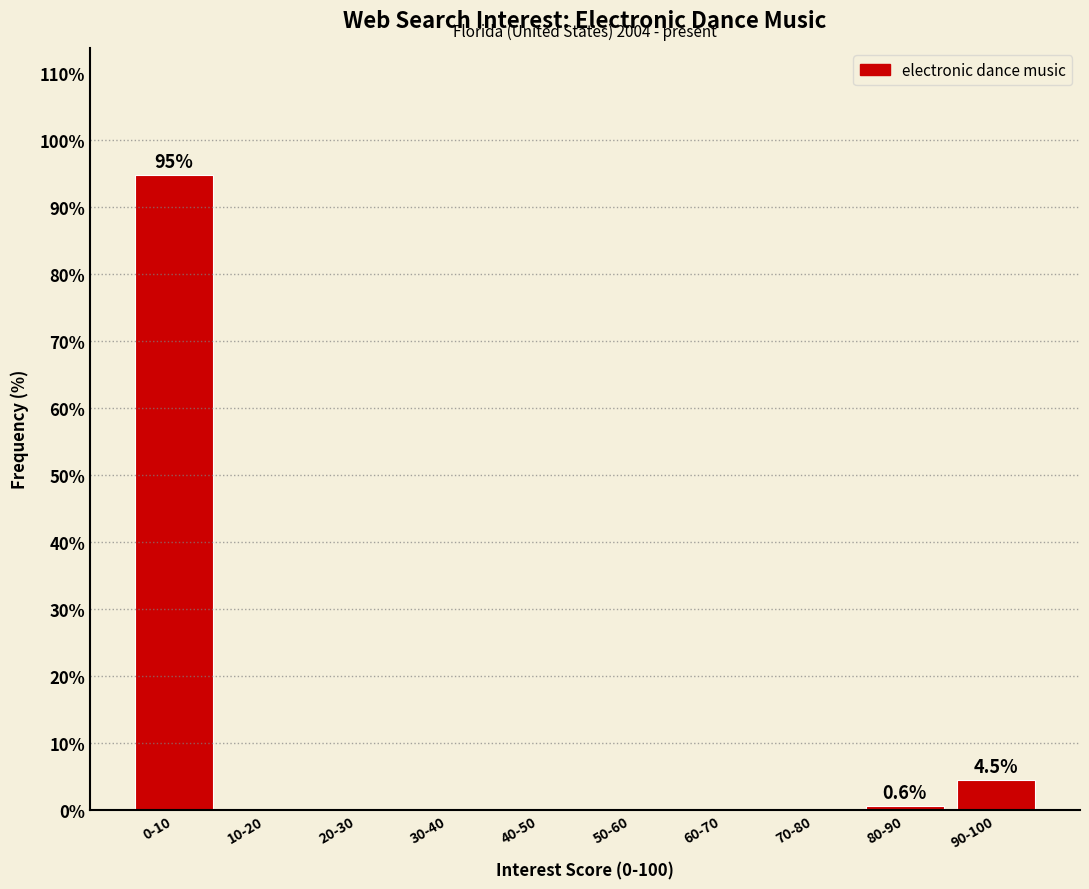

Reading right to left, extract all data points from this chart.

90-100=4.5	80-90=0.6	70-80=0.0	60-70=0.0	50-60=0.0	40-50=0.0	30-40=0.0	20-30=0.0	10-20=0.0	0-10=94.8